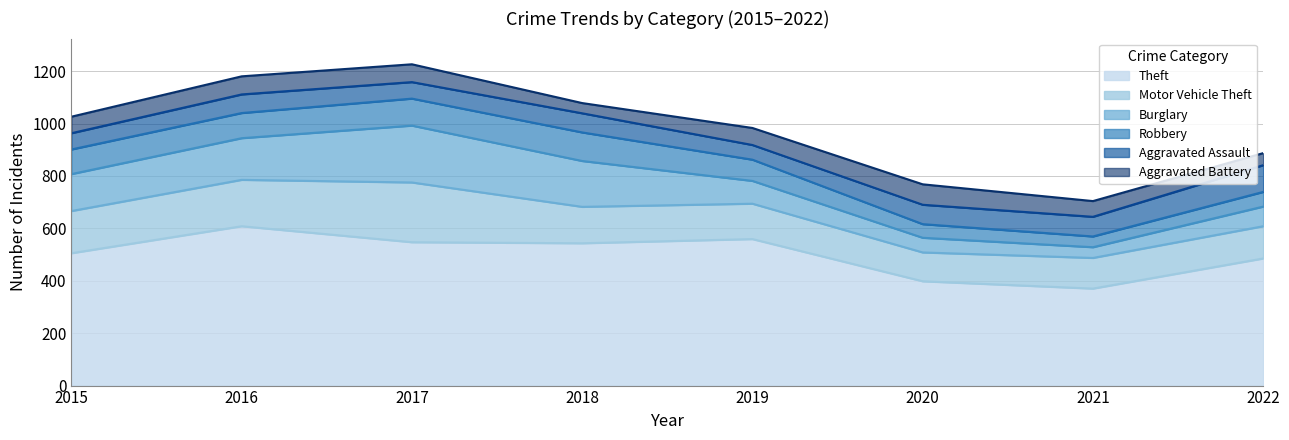

What is the minimum value shown in the chart?

39